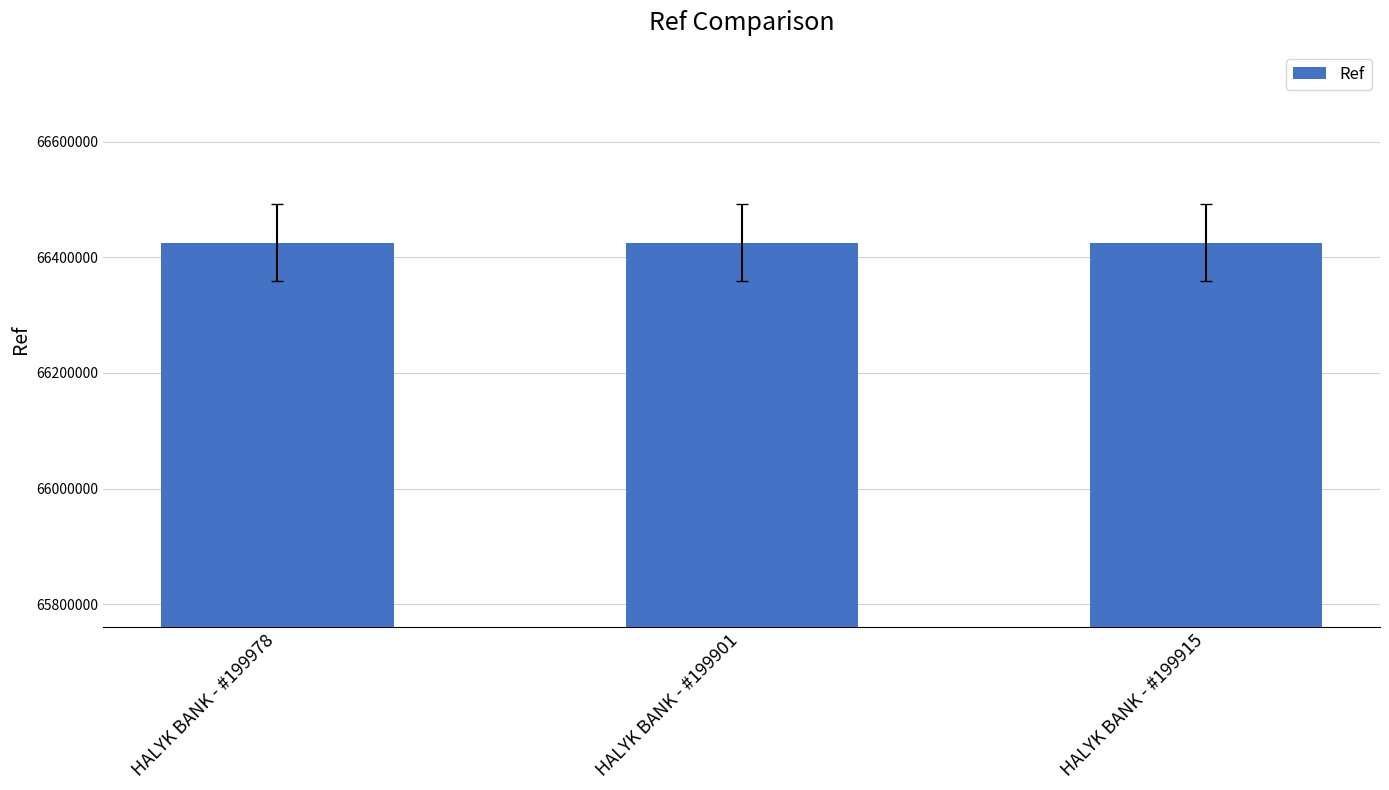

What is the value of the 1st bar from the left?

66425072